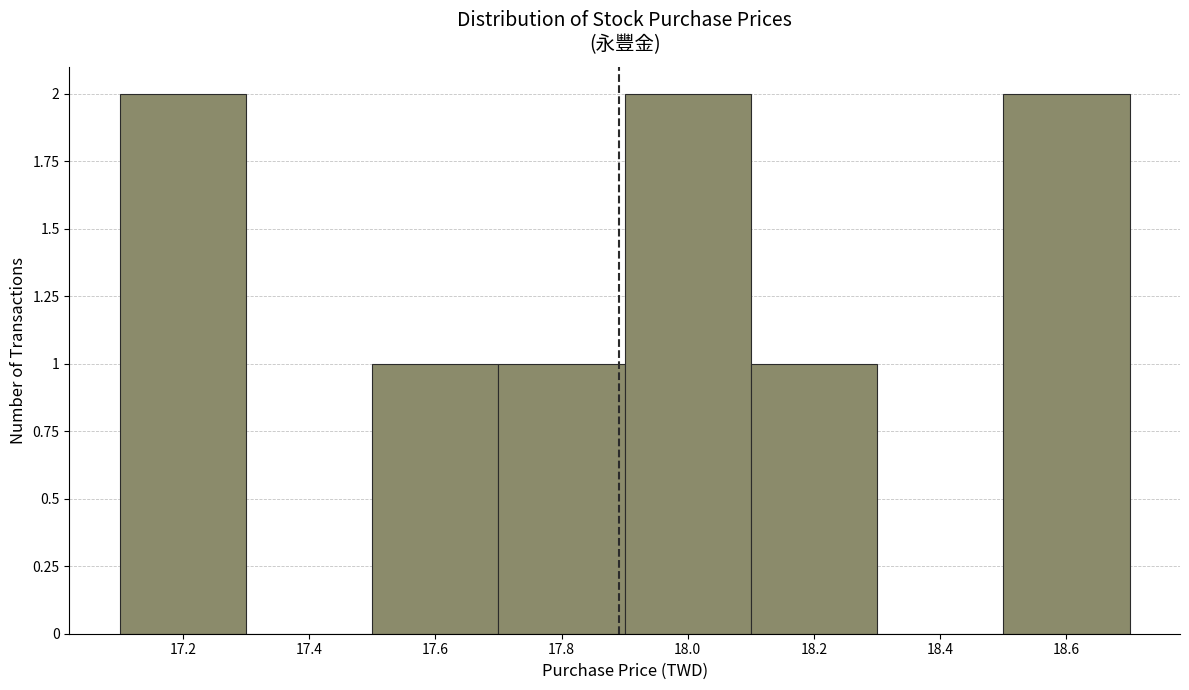

Reading left to right, list every bar in this chart as the range it spans on the x-axis followed by its height. The values are not printed on the chart, so give them approximately, as read against the axis.

17.1 to 17.3: 2
17.3 to 17.5: 0
17.5 to 17.7: 1
17.7 to 17.9: 1
17.9 to 18.1: 2
18.1 to 18.3: 1
18.3 to 18.5: 0
18.5 to 18.7: 2